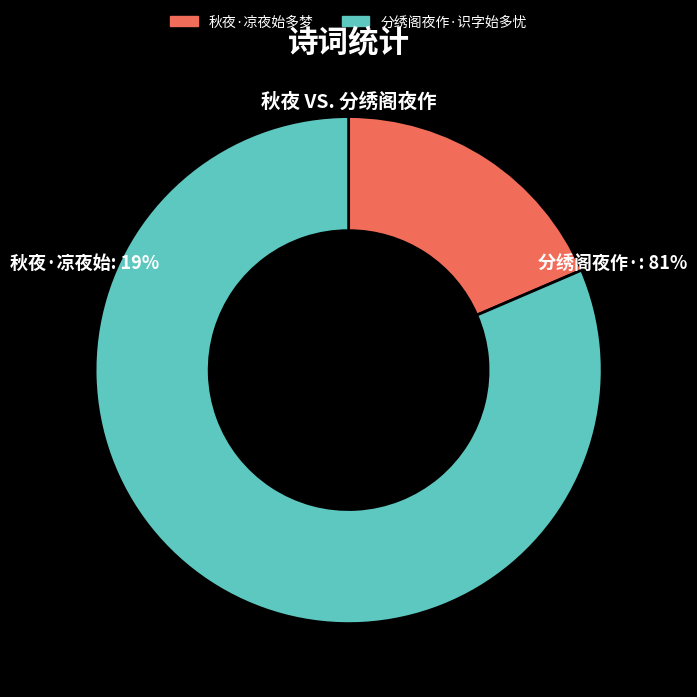

Count the number of slices in the pie.

2